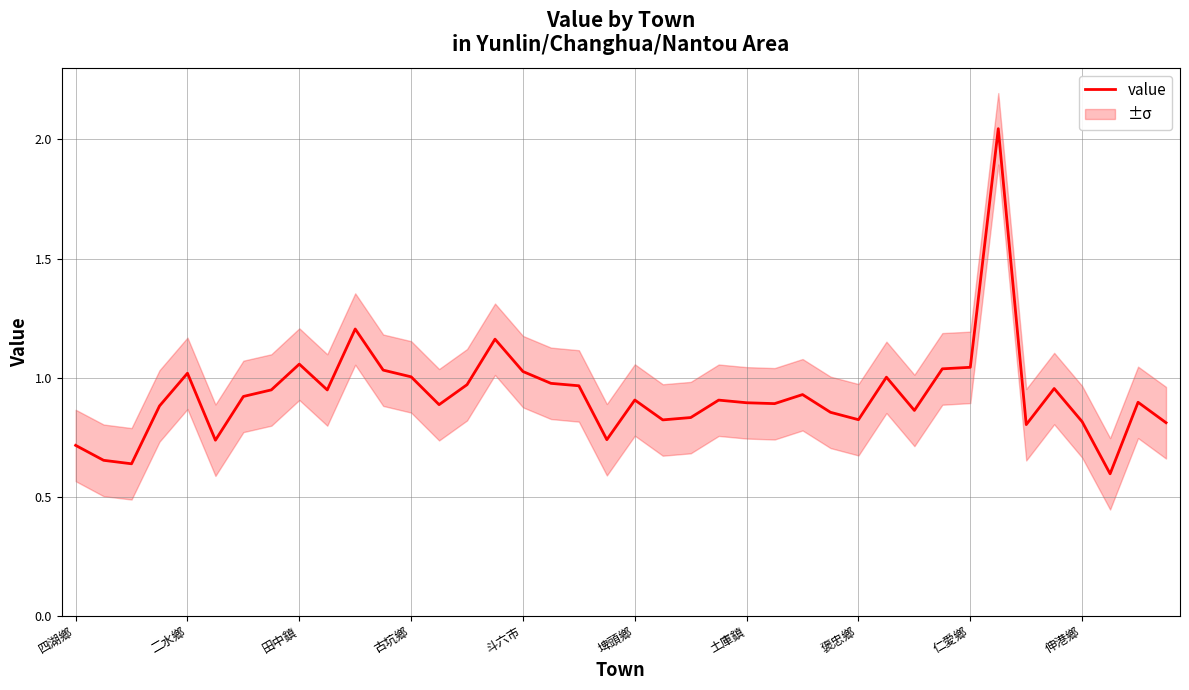

How many lines are shown in the chart?

1